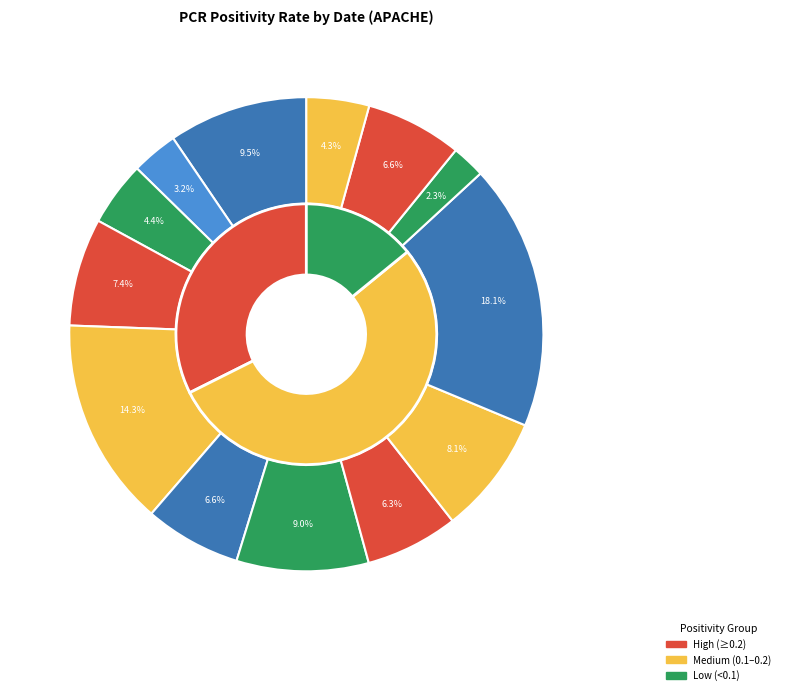

Combined, what portion of the pie is 2021-07-14 and 2021-07-17?

14.7%